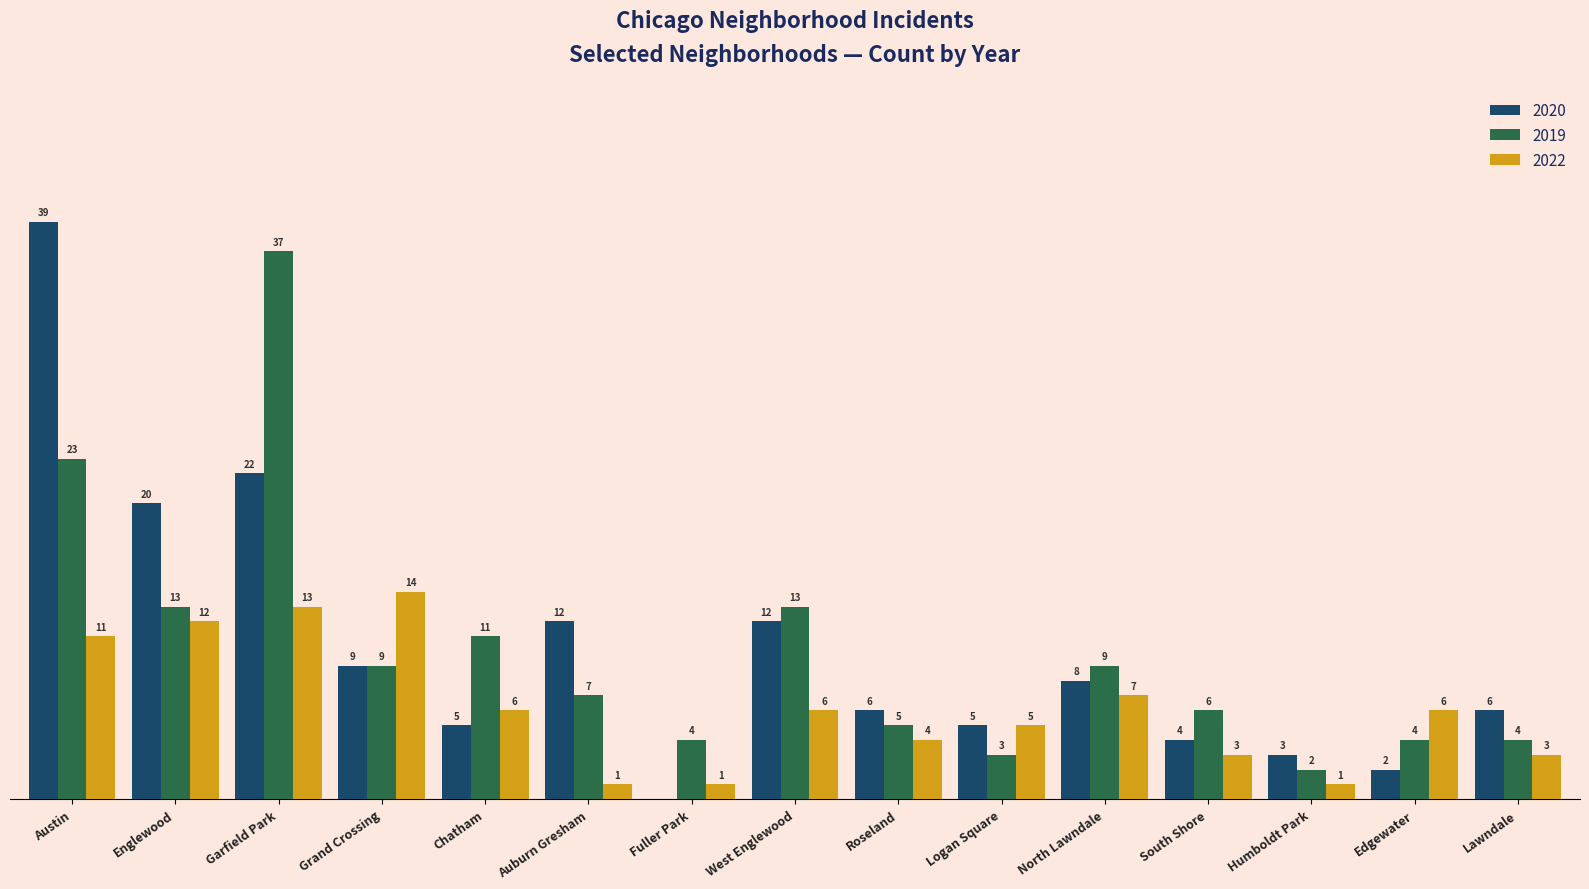

At which label does 2022 first exceed 6?

Austin